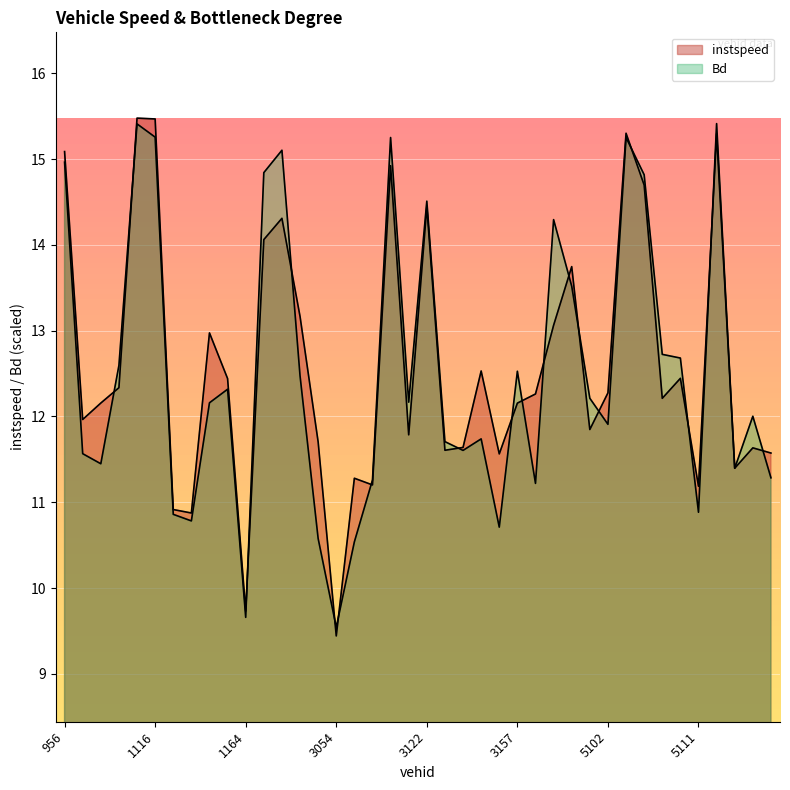

The Bd series shows 11.7 at 3129. True or false?

True